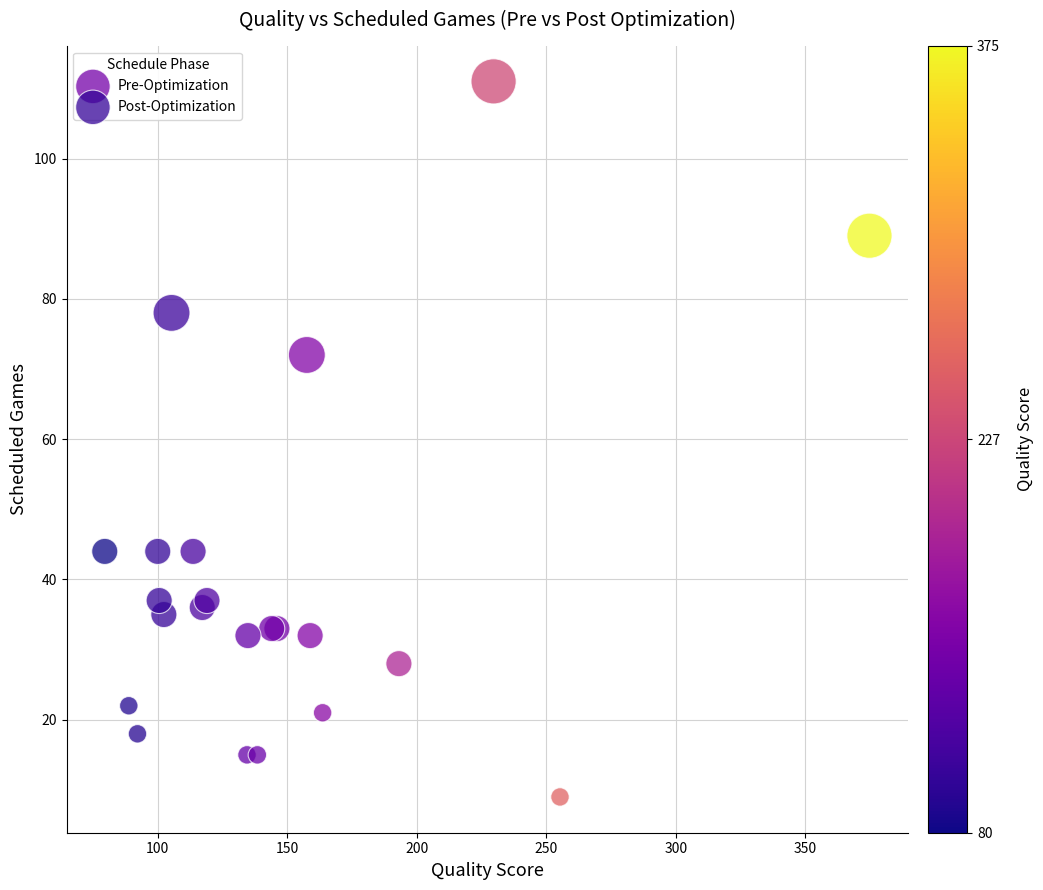

Which series has the largest Y range (max minus min)?

Post-Optimization